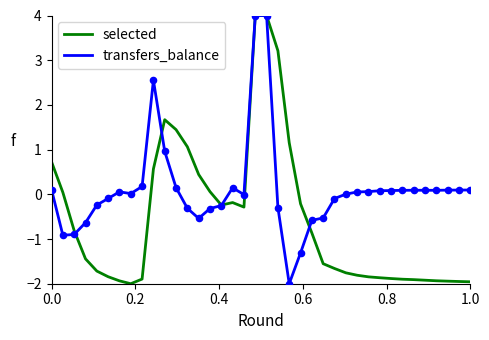

Which series has the largest total across all categories?

transfers_balance